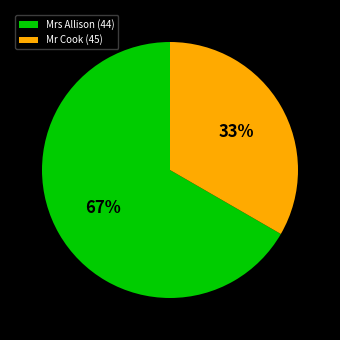

Combined, do Mrs Allison (44) and Mr Cook (45) account for over 50%?

Yes